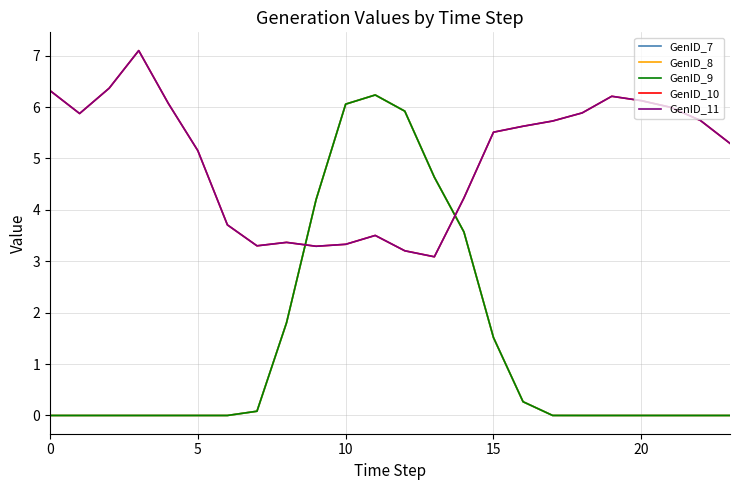

Does the chart display data point markers on the line(s)?

No